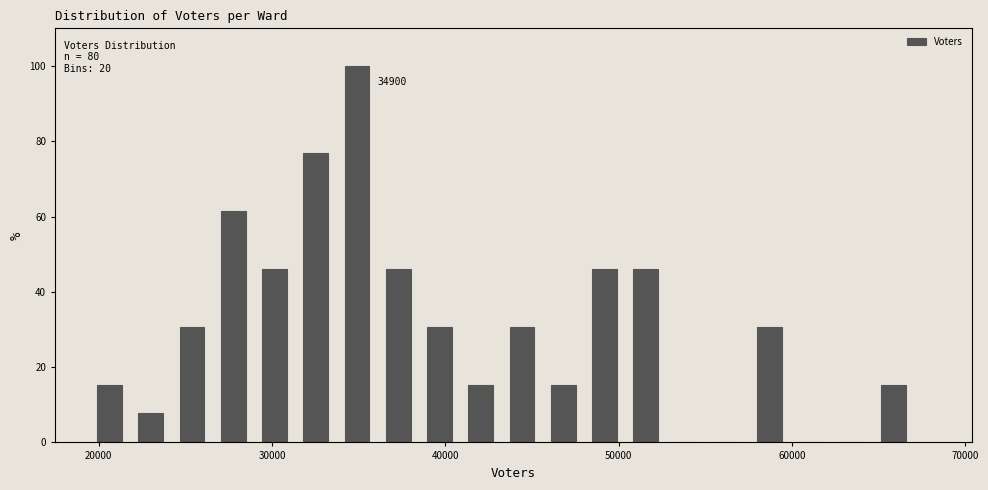

Read against the x-axis, roughly where is the centre of the tallest bar?

35000